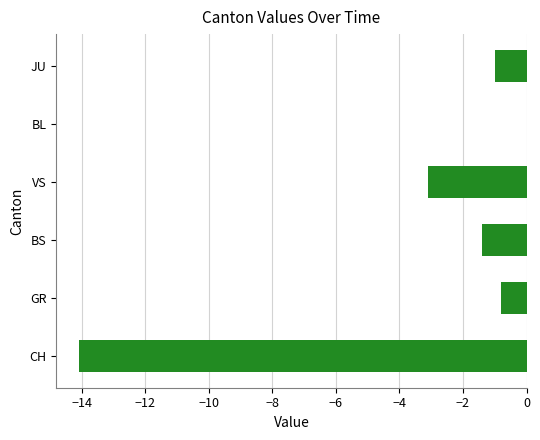

Which label corresponds to the largest value in the chart?

BL